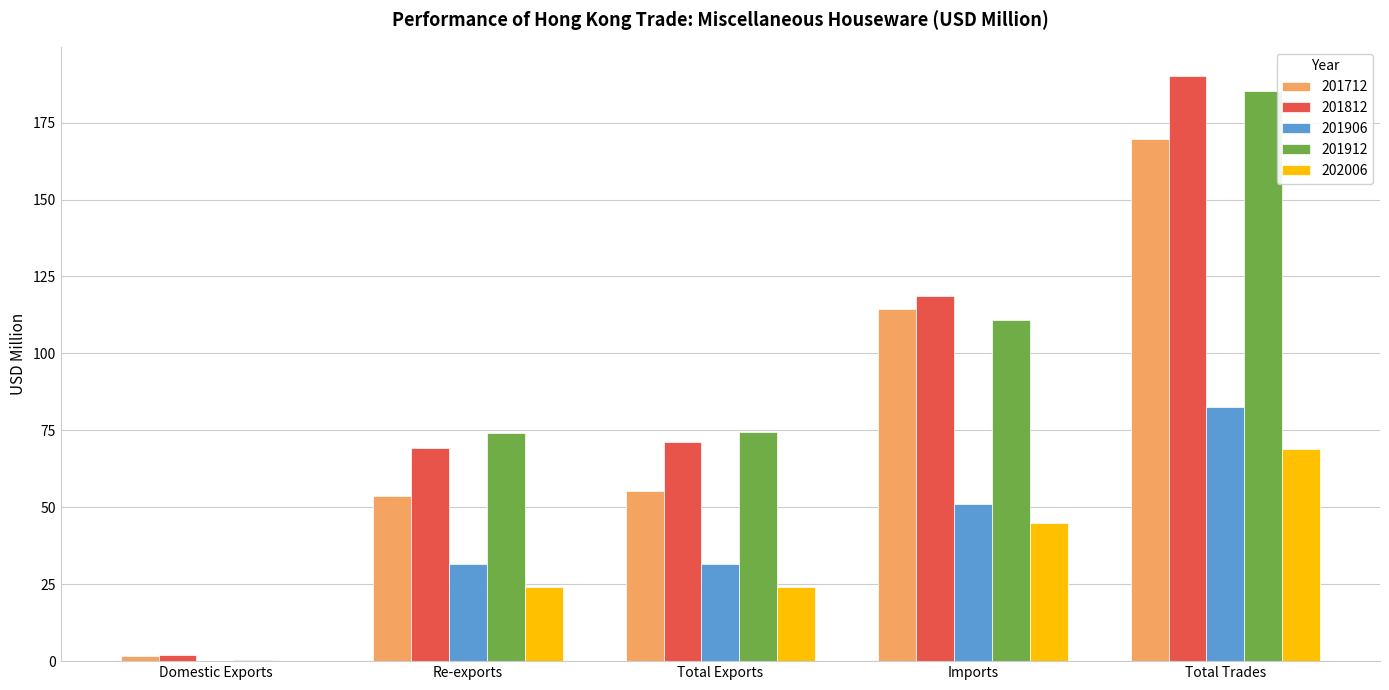

What is the sum of all 201712 values?

394.9